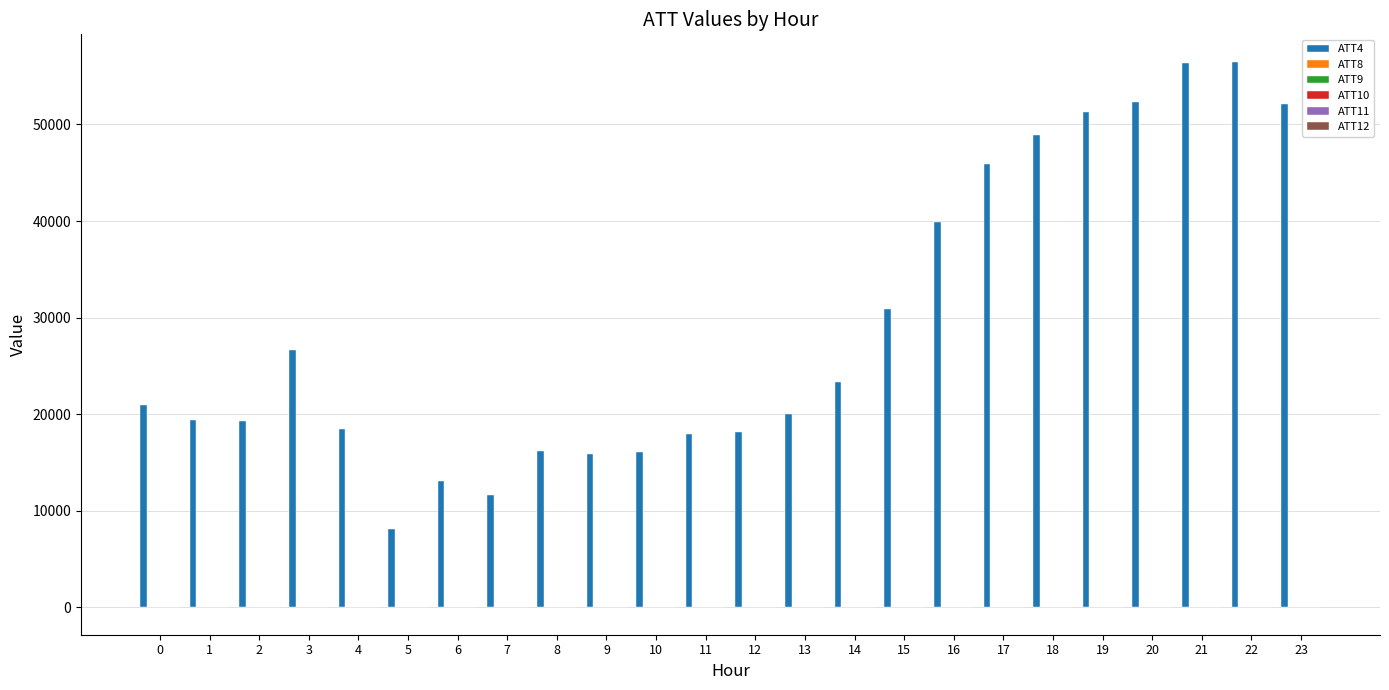

How many categories are shown in the chart?

24